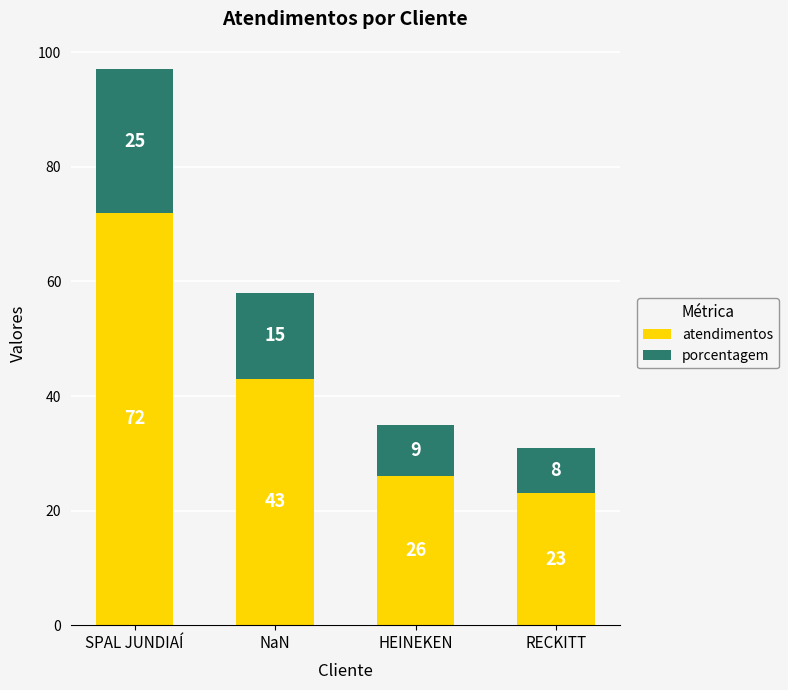

At which label does atendimentos reach its peak?

SPAL JUNDIAÍ